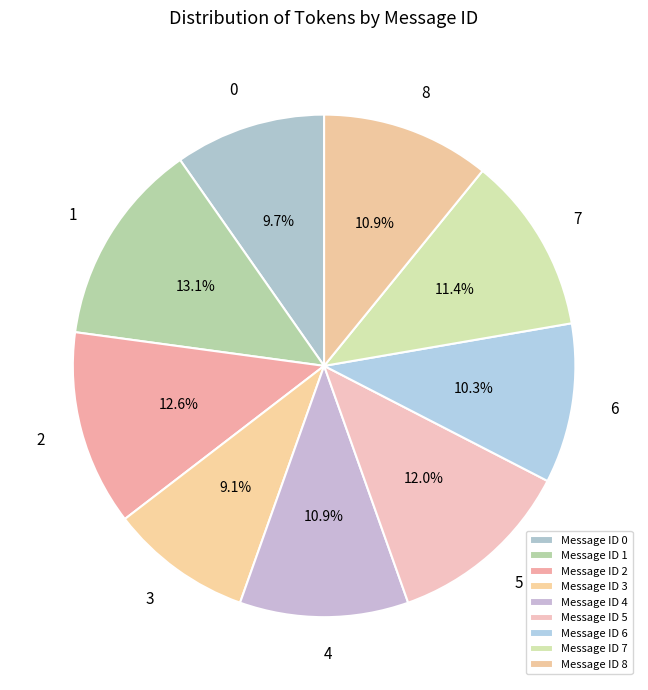

Is there a majority slice in this chart?

No